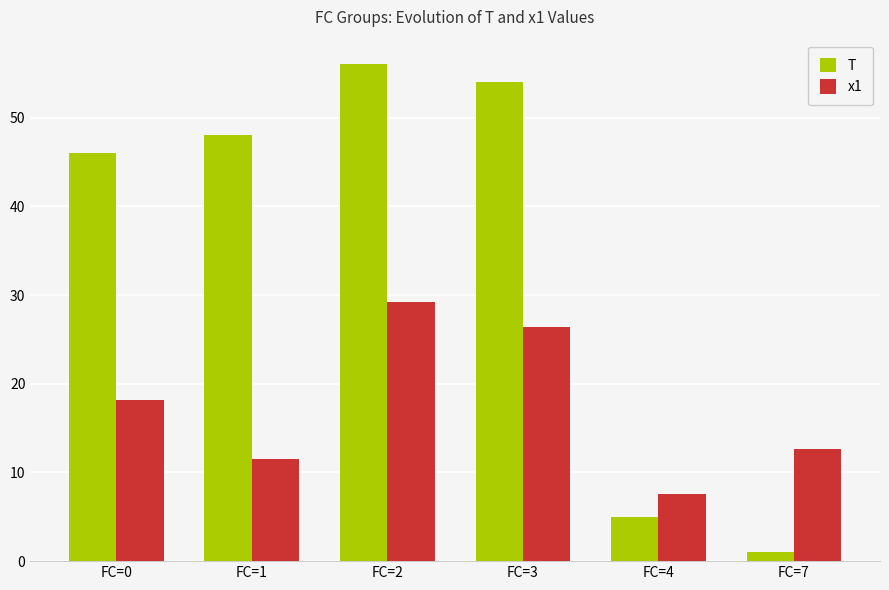

What is the total value across all series at FC=1?

59.5